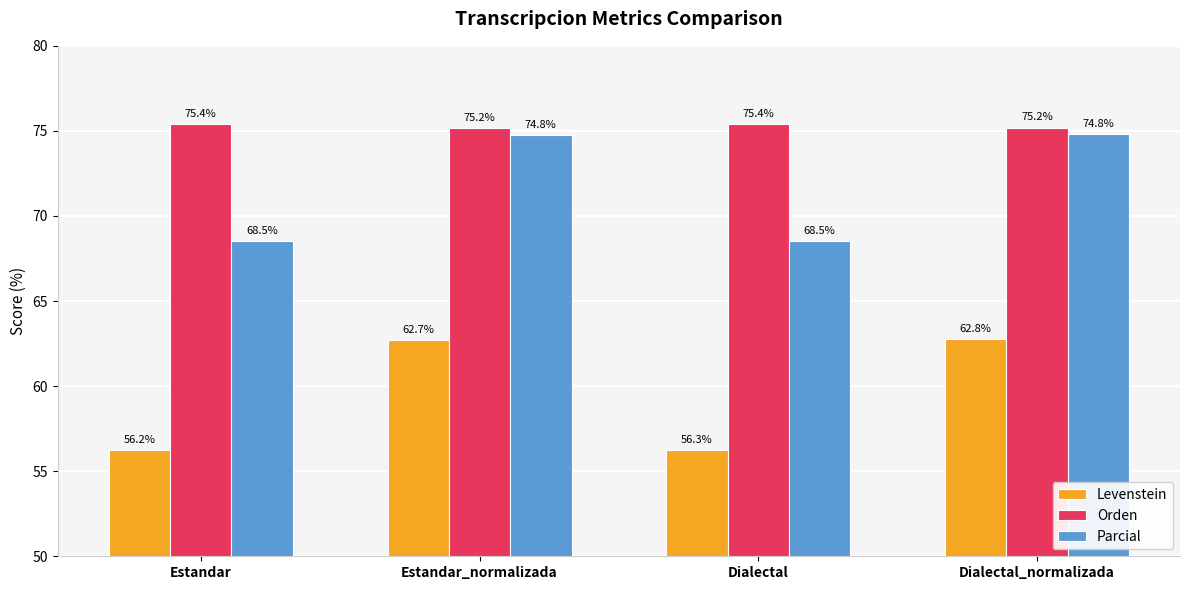

What is the average value of the Orden series?

75.3